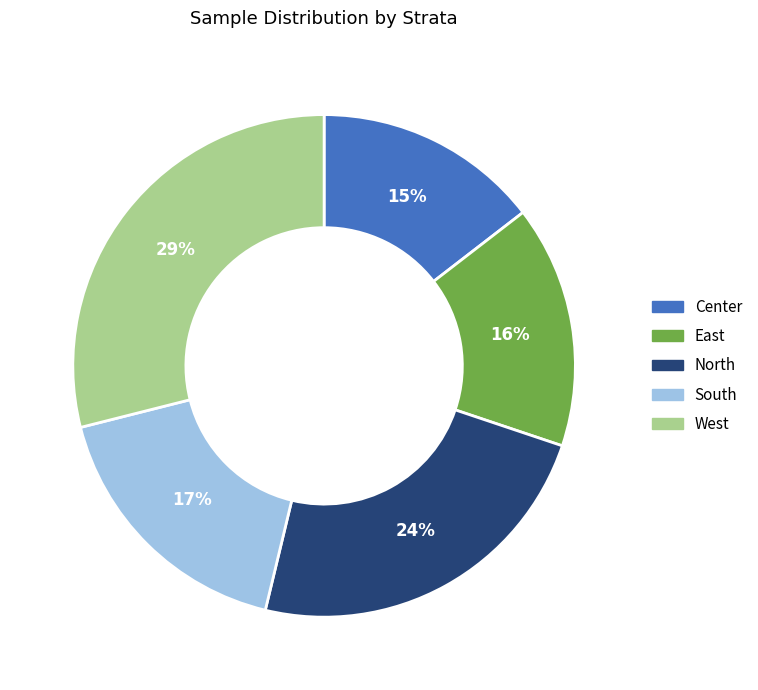

Which has a higher value, Center or West?

West